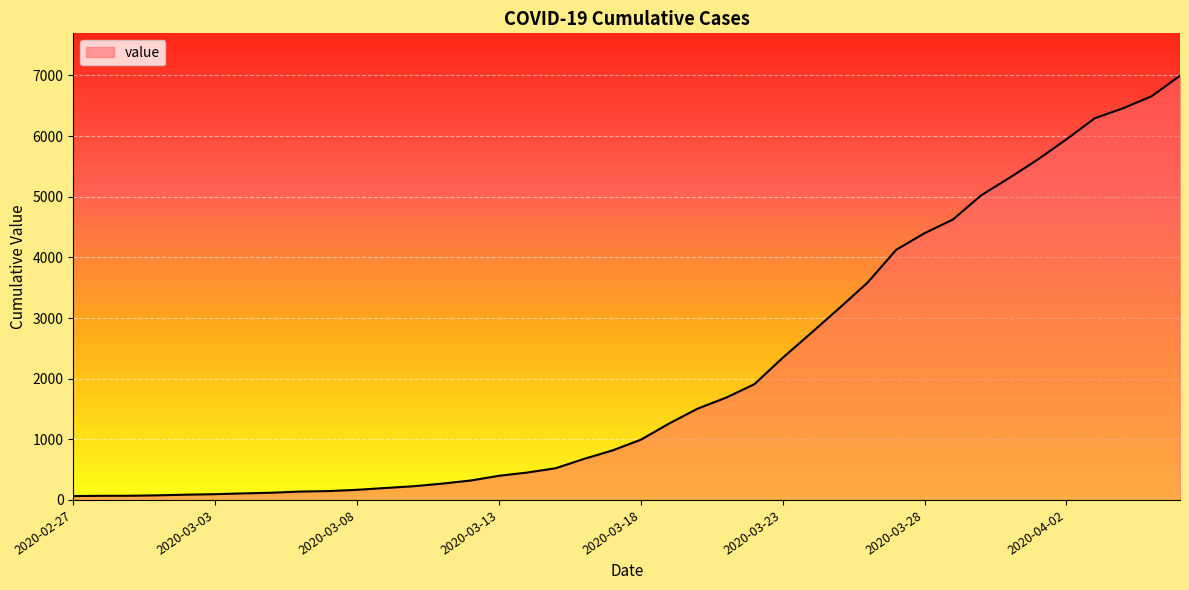

What is the greatest value displayed?

6995